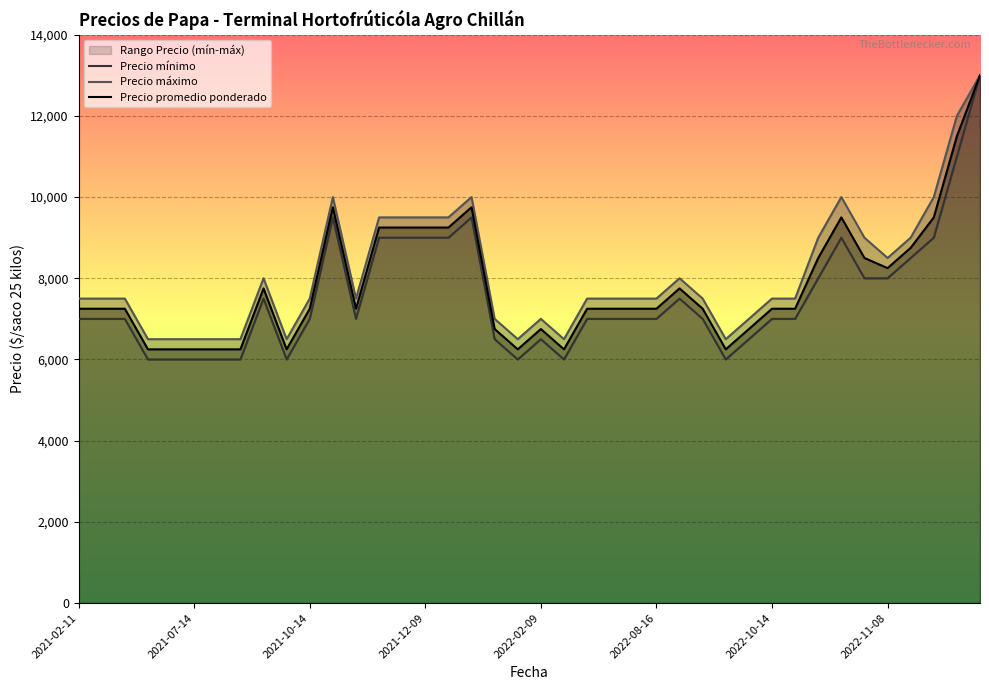

Reading left to right, what are all the values shown in this chart?

Precio mínimo: 7000	7000	7000	6000	6000	6000	6000	6000	7500	6000	7000	9500	7000	9000	9000	9000	9000	9500	6500	6000	6500	6000	7000	7000	7000	7000	7500	7000	6000	6500	7000	7000	8000	9000	8000	8000	8500	9000	11000	13000
Precio máximo: 7500	7500	7500	6500	6500	6500	6500	6500	8000	6500	7500	10000	7500	9500	9500	9500	9500	10000	7000	6500	7000	6500	7500	7500	7500	7500	8000	7500	6500	7000	7500	7500	9000	10000	9000	8500	9000	10000	12000	13000
Precio promedio ponderado: 7250	7250	7250	6250	6250	6250	6250	6250	7750	6250	7250	9750	7250	9250	9250	9250	9250	9750	6750	6250	6750	6250	7250	7250	7250	7250	7750	7250	6250	6750	7250	7250	8500	9500	8500	8250	8750	9500	11500	13000